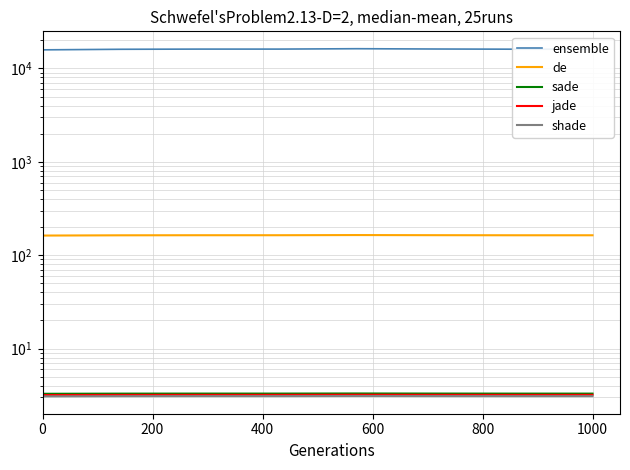

What position from the left is 400?

3